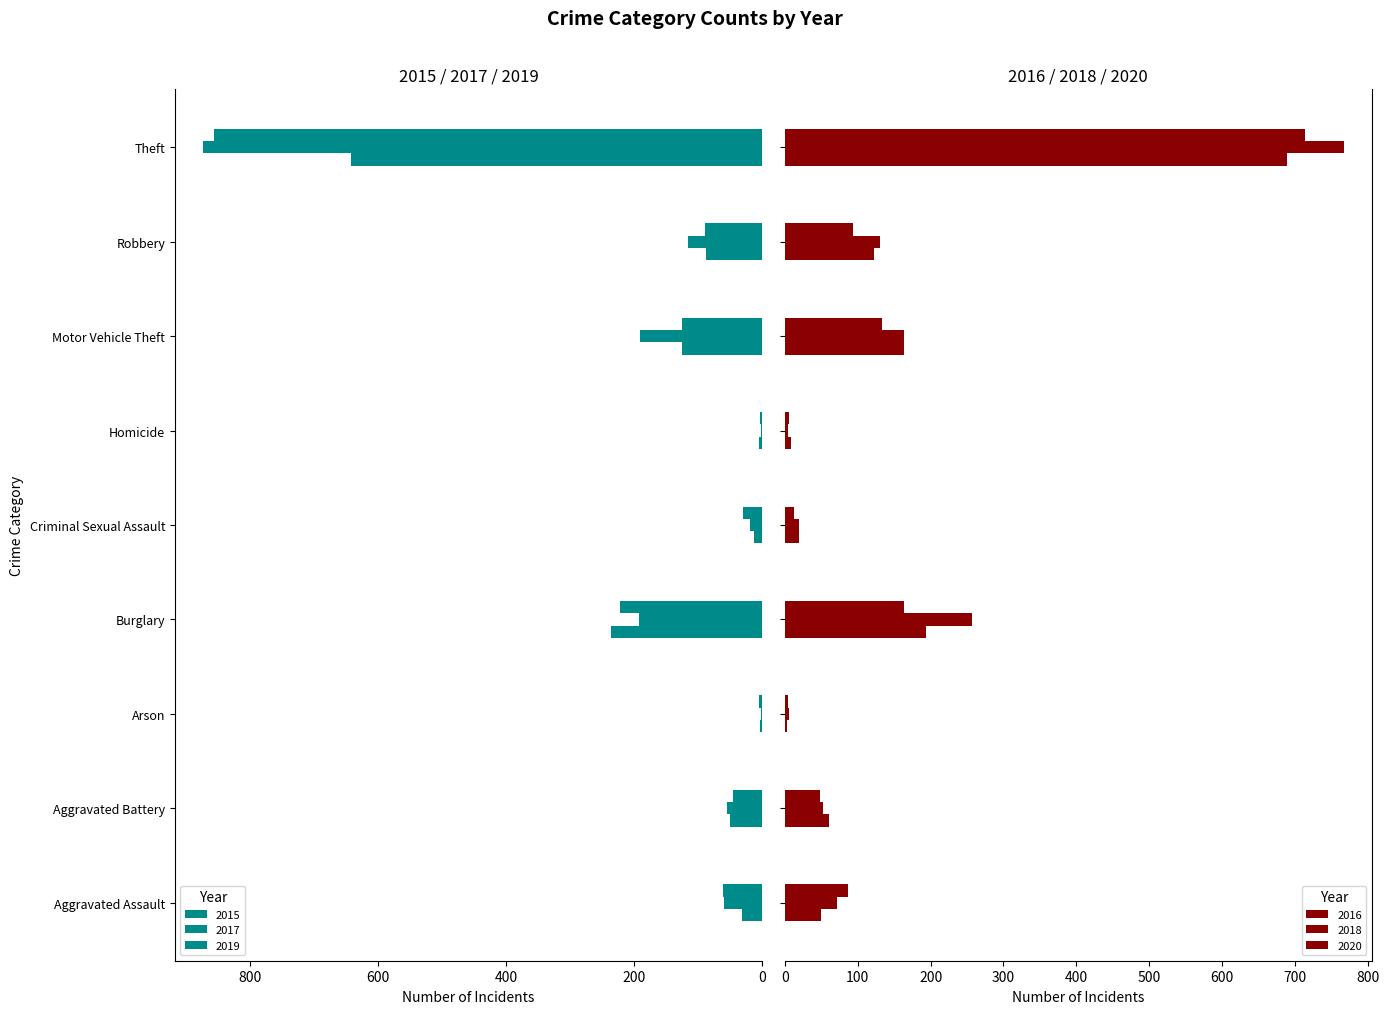

What is the maximum value shown in the chart?

873